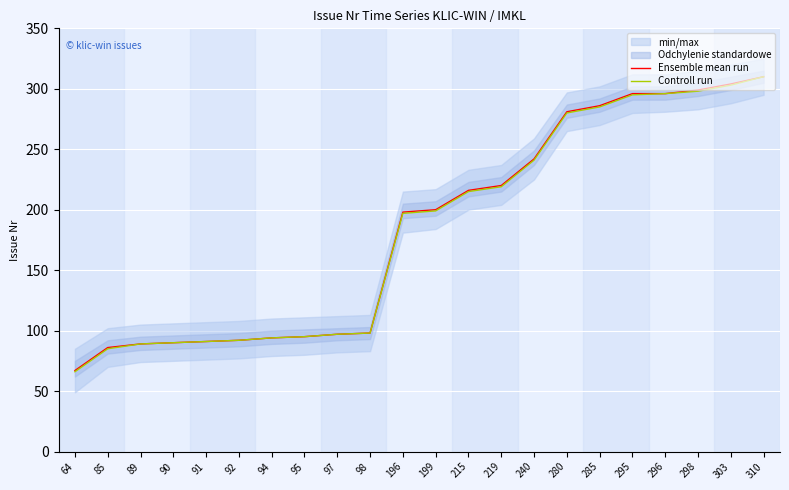

How many lines are shown in the chart?

2